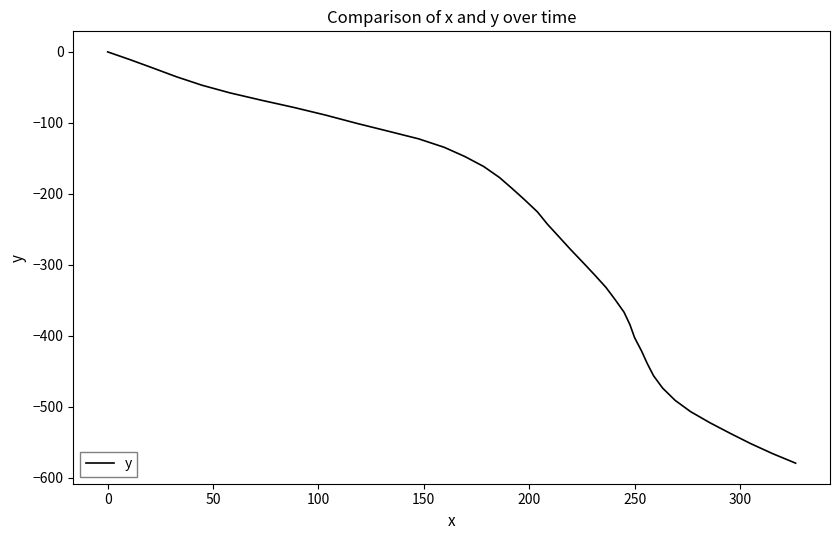

What is the minimum value shown in the chart?

-579.2